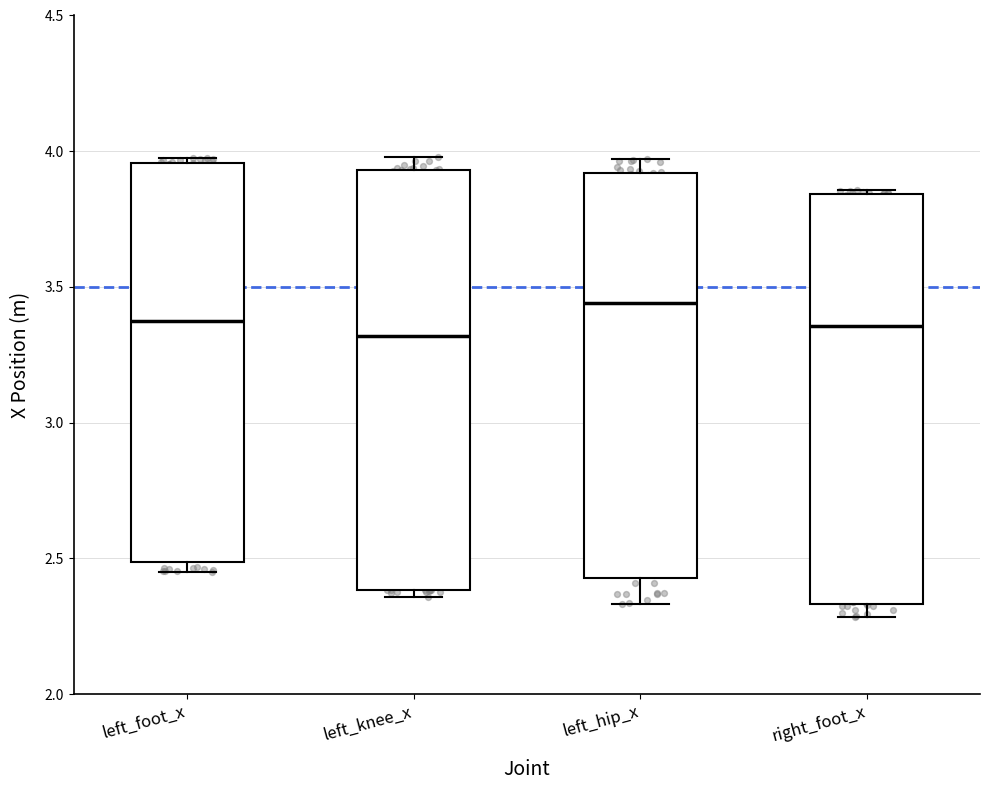

Reading left to right, read every box against the y-axis: the position of its median line, the range the box covers, and the ends of its whiskers. The values are not printed on the chart, so give them approximately, as read against the axis.

left_foot_x: median 3.40, box 2.50 to 3.95, whiskers 2.45 to 4.00
left_knee_x: median 3.30, box 2.40 to 3.95, whiskers 2.35 to 4.00
left_hip_x: median 3.45, box 2.45 to 3.90, whiskers 2.35 to 3.95
right_foot_x: median 3.35, box 2.35 to 3.85, whiskers 2.30 to 3.85 (just above the box's upper edge)